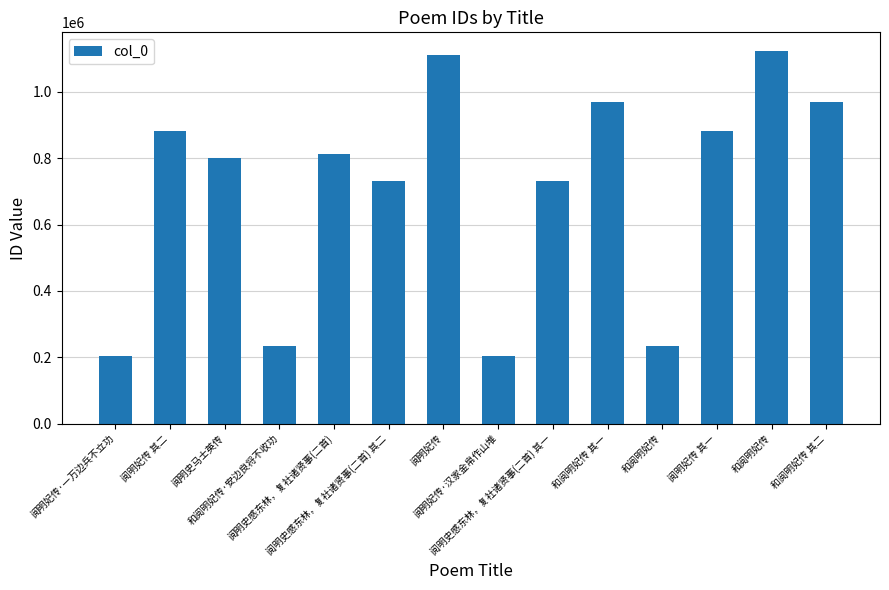

What is the sum of all values?

9886075